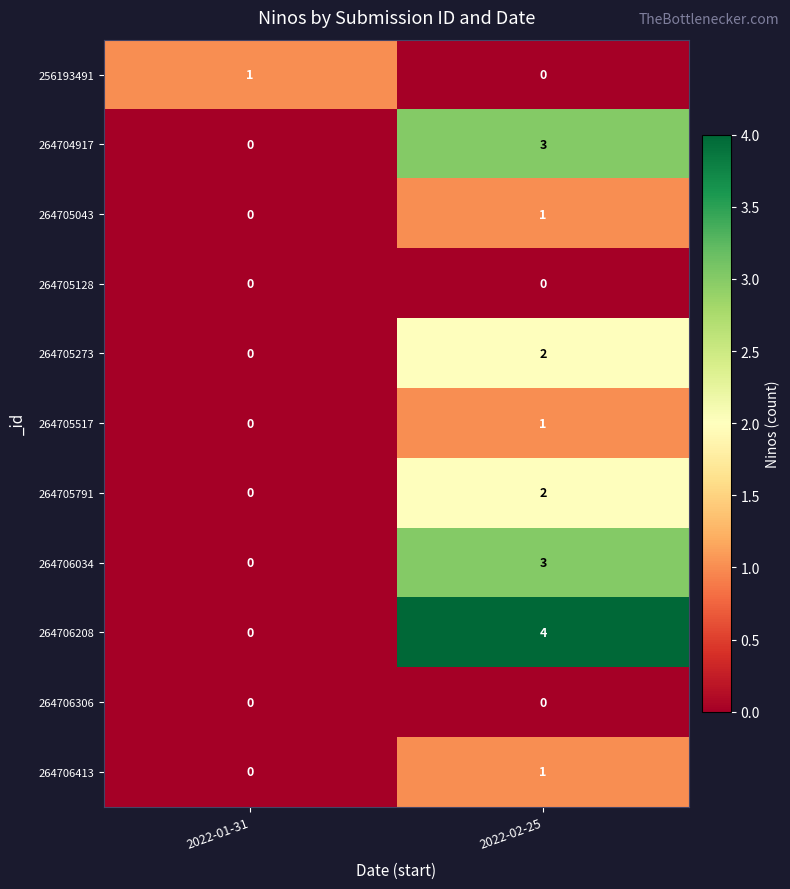

What is the total value across all series at 2022-02-25?

17